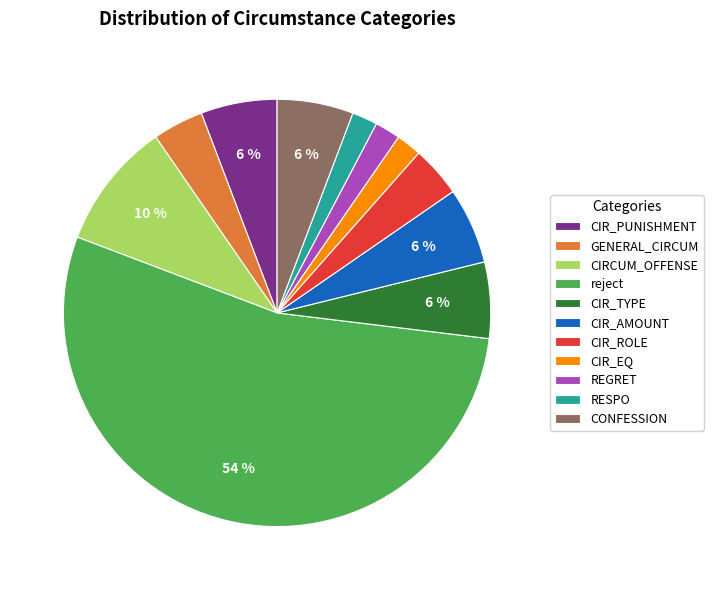

What percentage is the GENERAL_CIRCUM slice, to the nearest percent?

4%